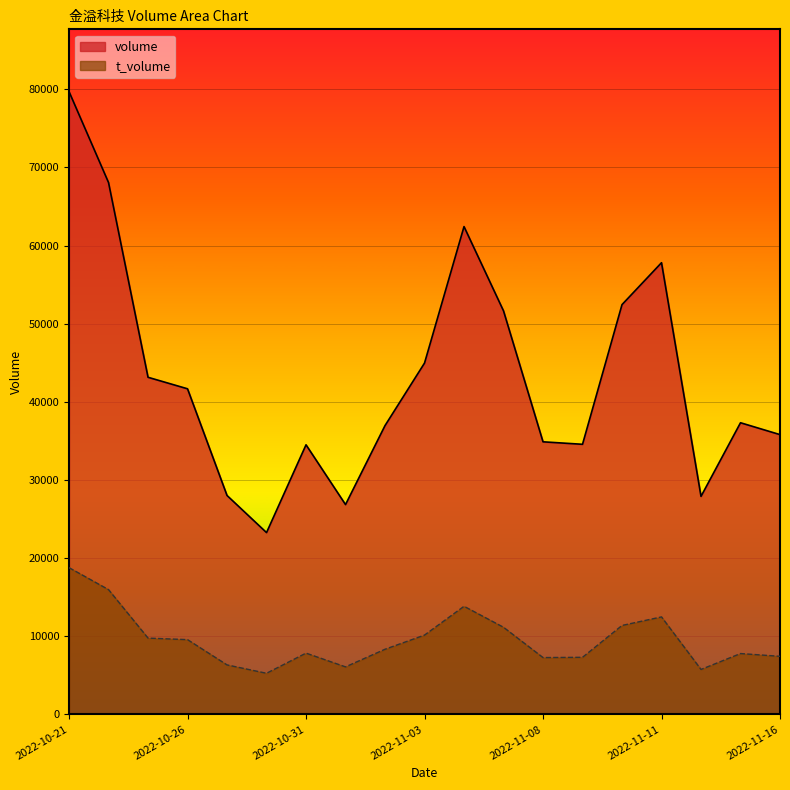

True or false: t_volume and volume intersect in this chart.

False